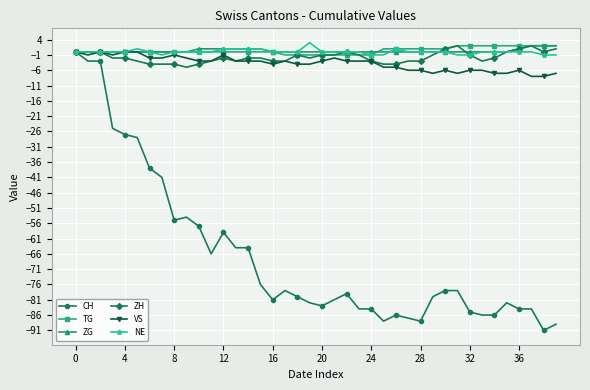

Which series has the largest range (max minus min)?

CH